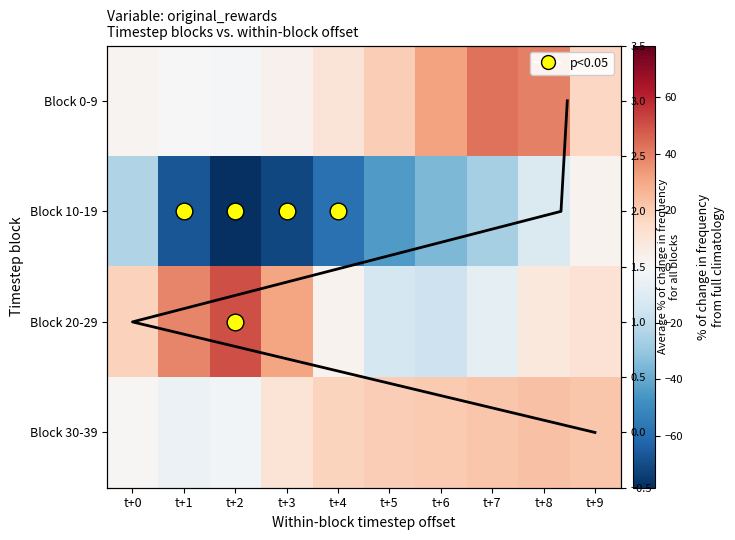

Which series has the largest total across all categories?

Block 0-9